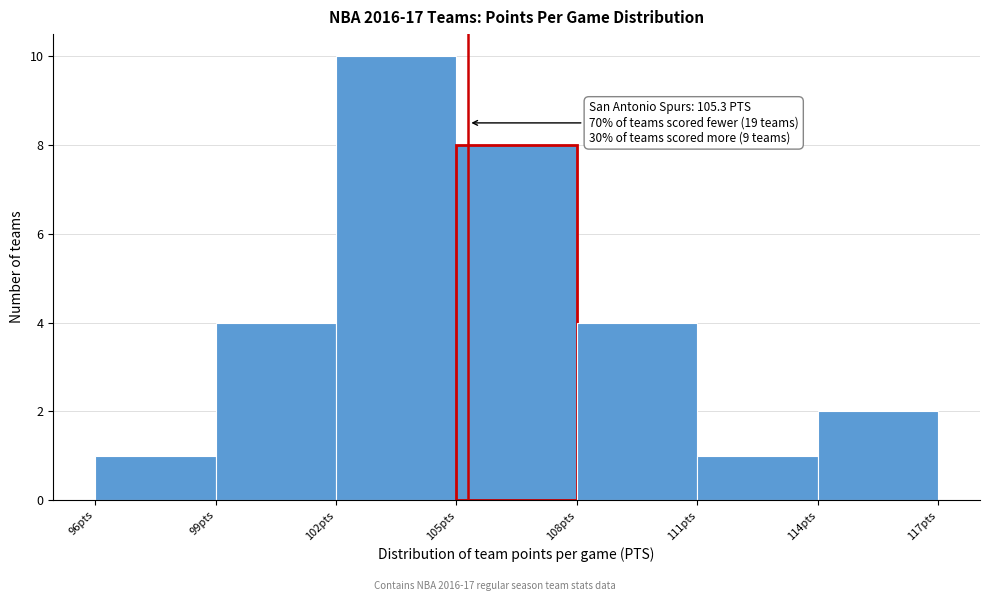

Which range on the x-axis has the tallest bar?

102 to 105